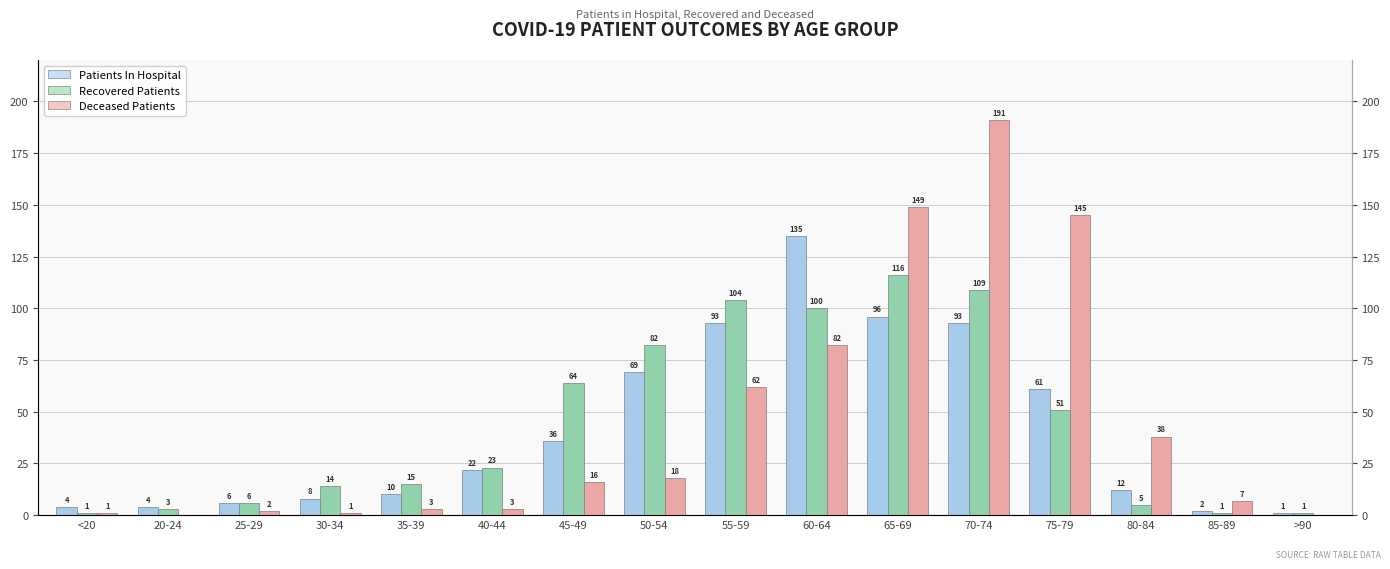

How many data points in Recovered Patients are less than 23?

8